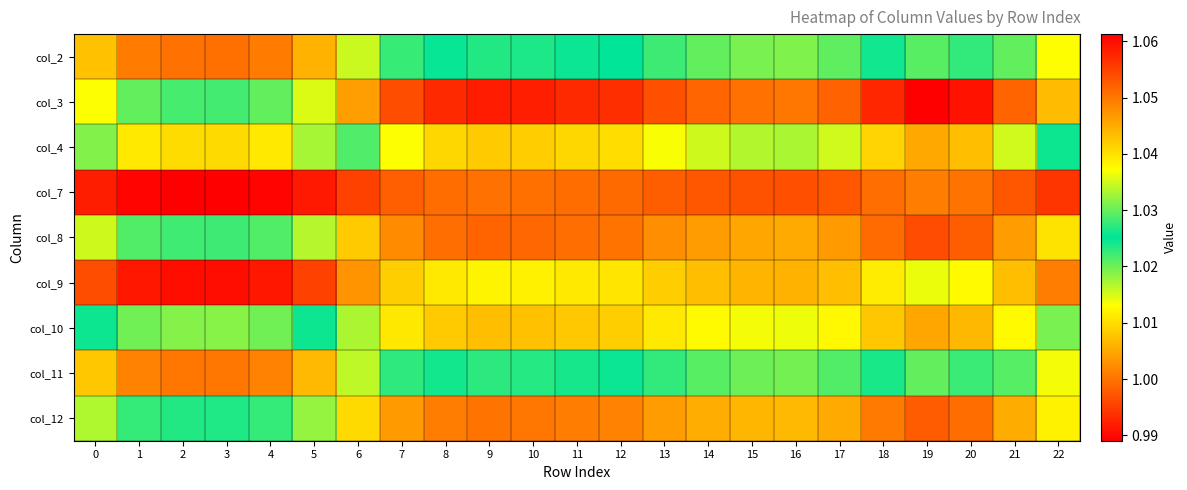

At how many categories does at least one series exceed 0?

23